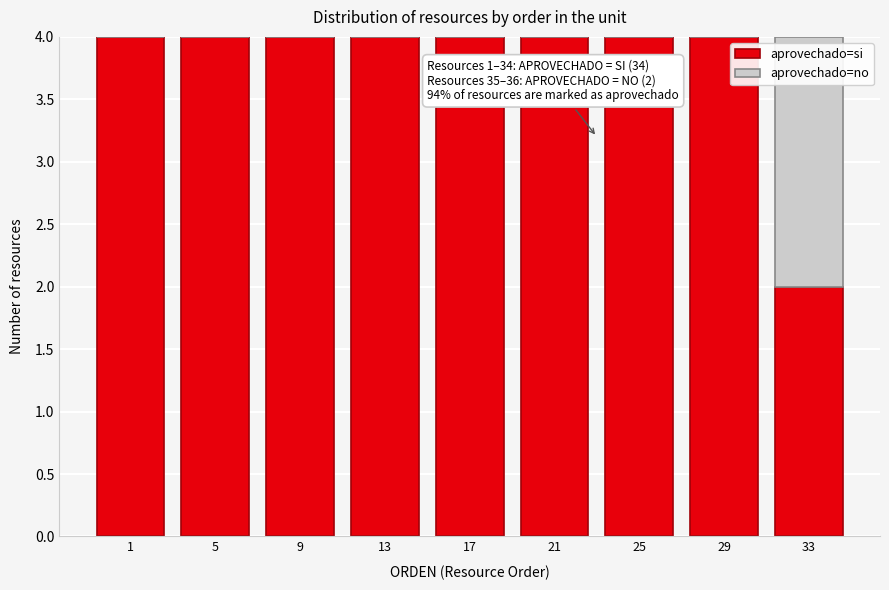

Reading left to right, transcribe the values for aprovechado=si.

1=4	5=4	9=4	13=4	17=4	21=4	25=4	29=4	33=2